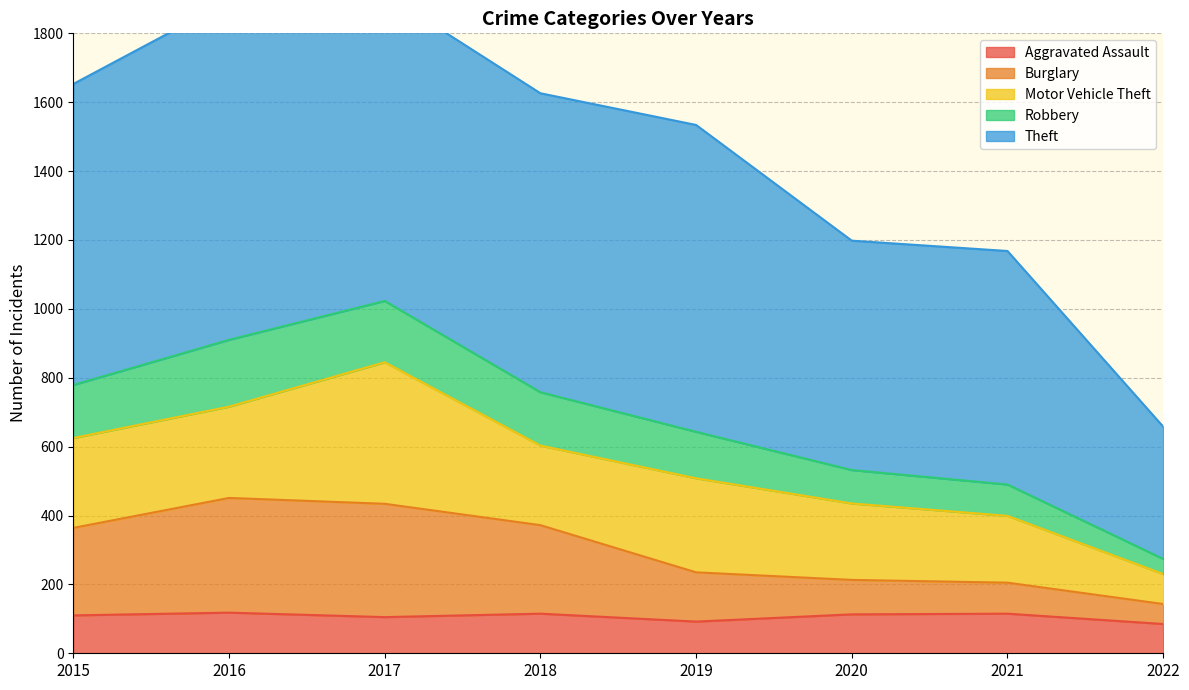

What is the greatest value displayed?

1915